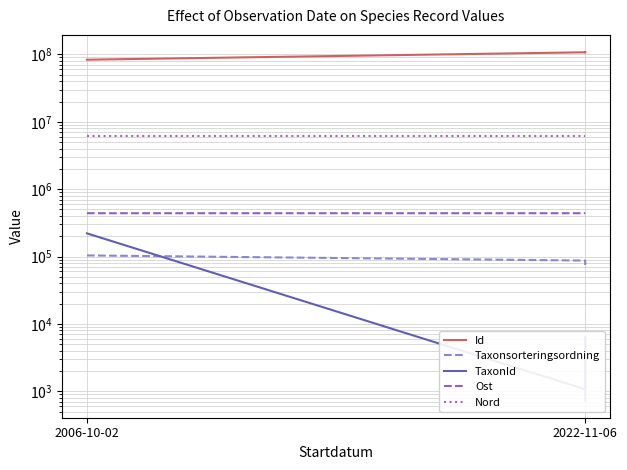

Reading left to right, extract all data points from this chart.

Id: 83459510.0	107526204.0	107507039.0	107507088.0
Taxonsorteringsordning: 103813.0	87139.0	77882.0	79122.0
TaxonId: 220785.0	1071.0	6431.0	734.0
Ost: 439469.5	439475.6	439475.6	439475.6
Nord: 6242919.3	6242922.0	6242922.0	6242922.0